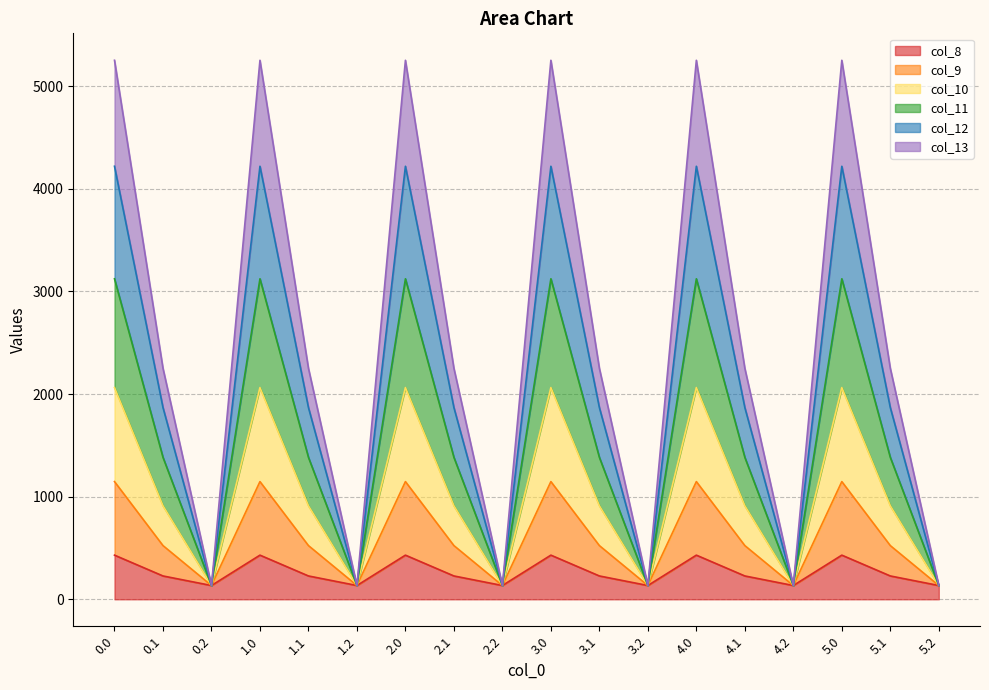

True or false: col_8 and col_12 cross at least once.

False